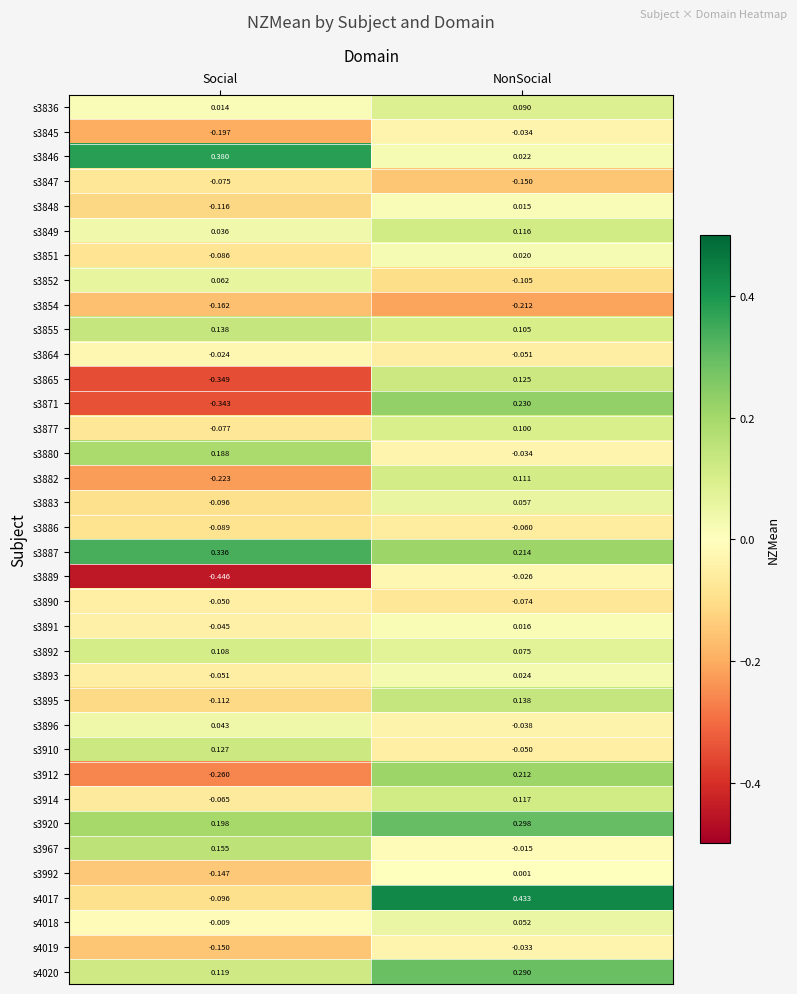

Count the number of data series in this chart.

36